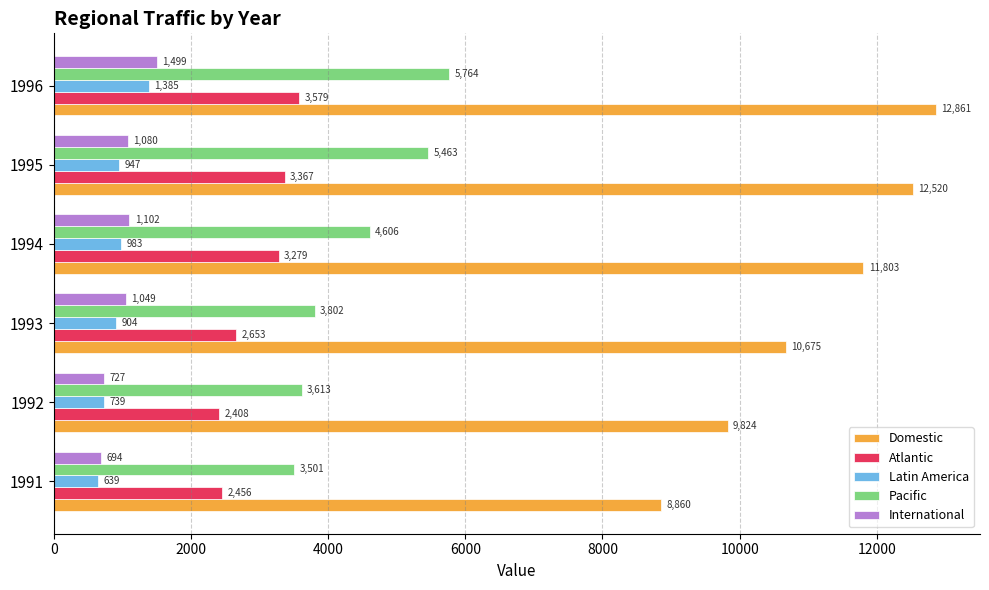

Which series has the largest range (max minus min)?

Domestic